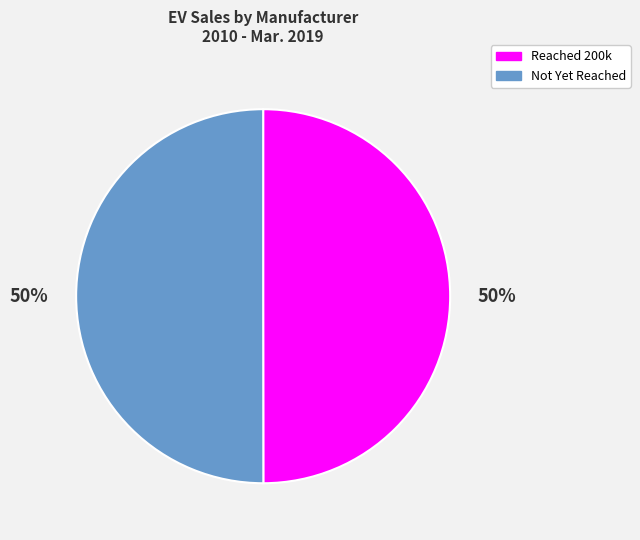

Count the number of slices in the pie.

2